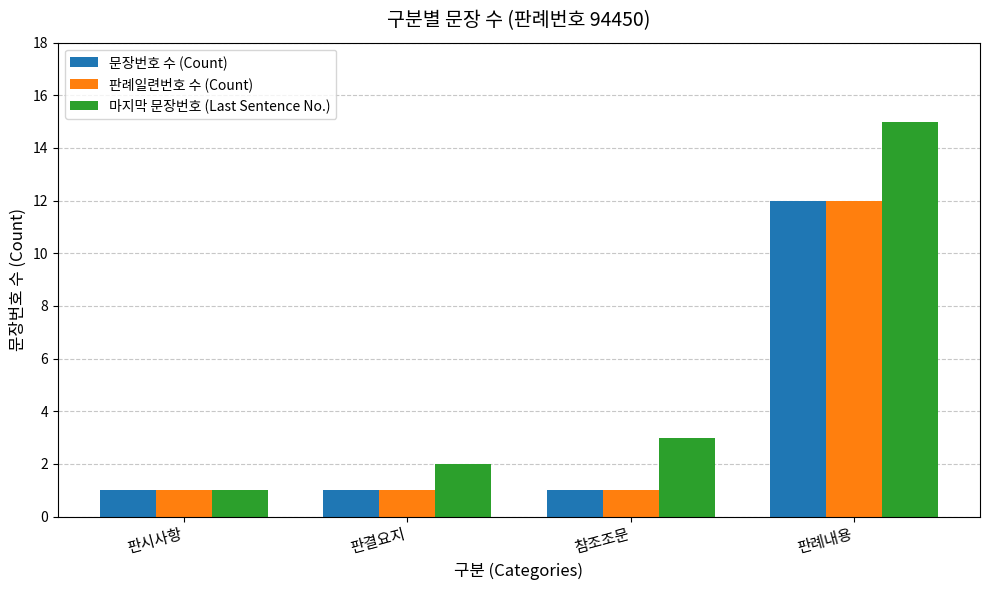

Is it true that 마지막 문장번호 (Last Sentence No.) equals 15 at 판례내용?

True